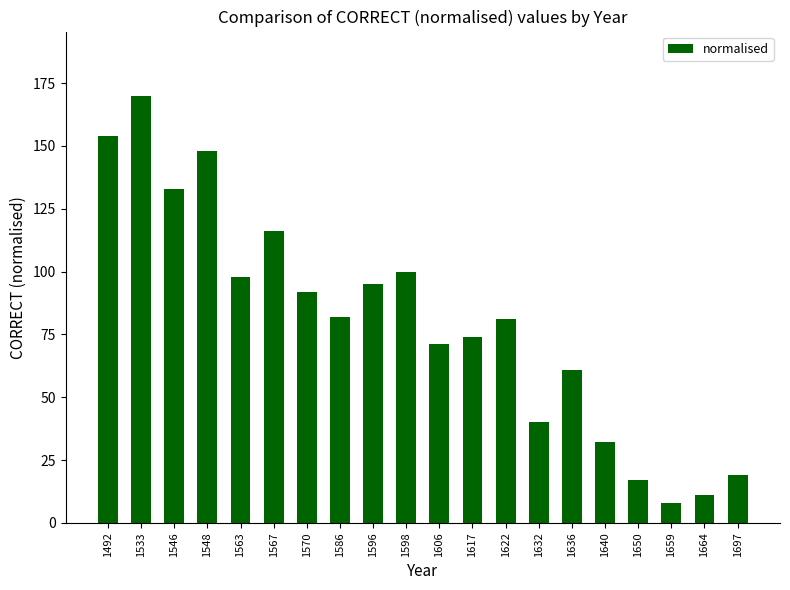

True or false: the data shows 148 at 1548.

True